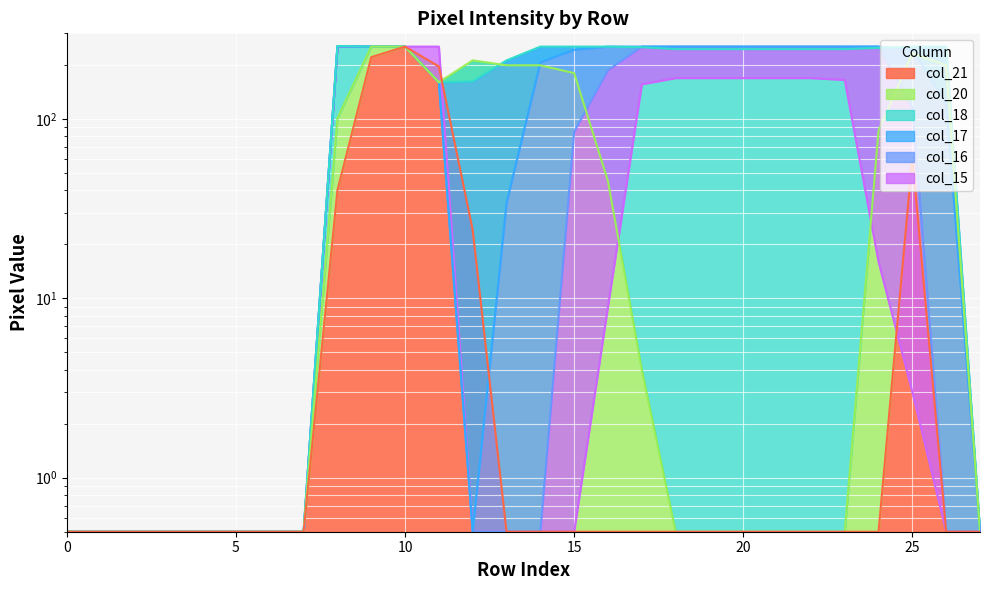

True or false: col_18 and col_20 cross at least once.

True